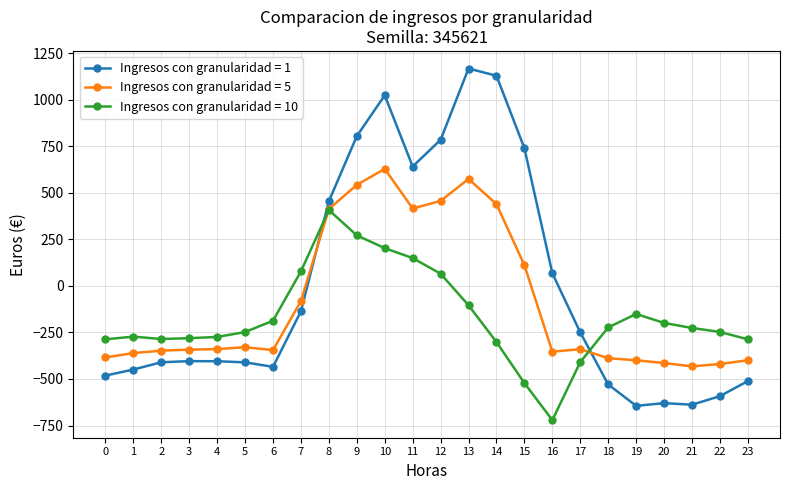

How many values in the Ingresos con granularidad = 5 series are below -340?

13